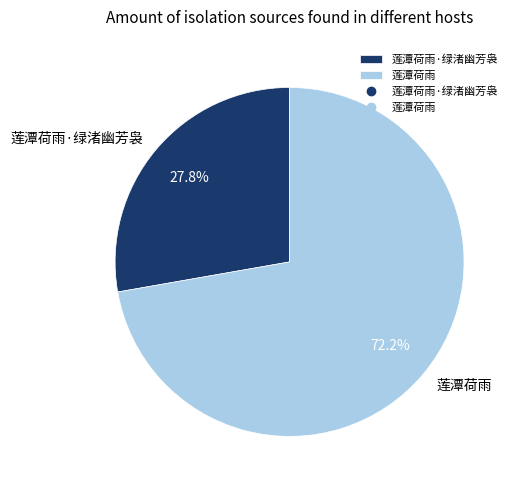

What is the ratio of the value at 莲潭荷雨·绿渚幽芳袅 to the value at 莲潭荷雨?

0.4